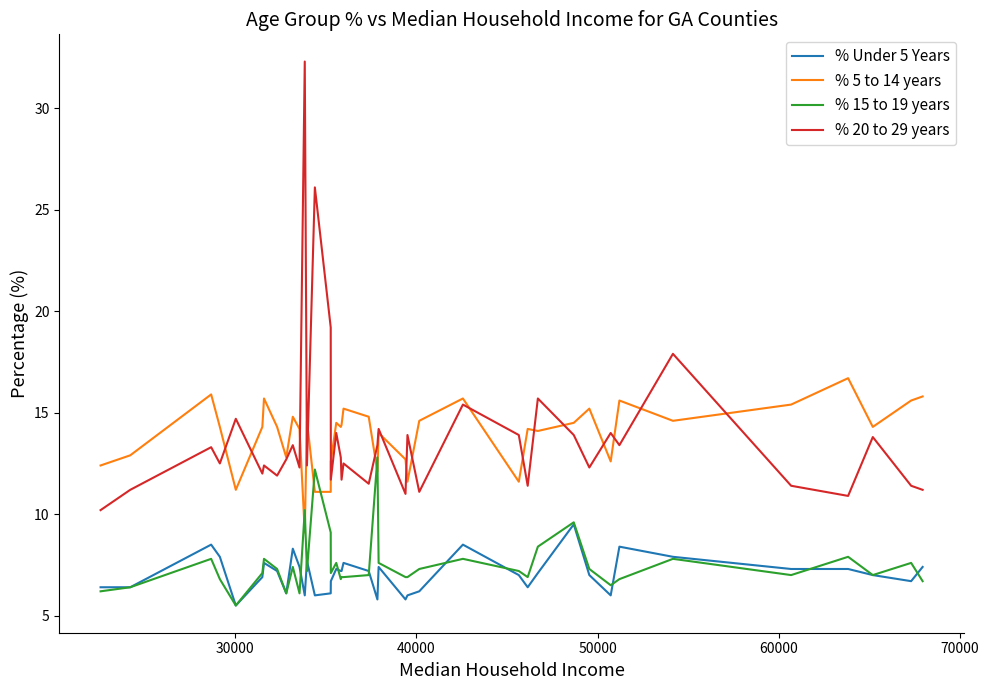

Rank the series by their maximum value, from highest to lowest.

% 20 to 29 years, % 5 to 14 years, % 15 to 19 years, % Under 5 Years